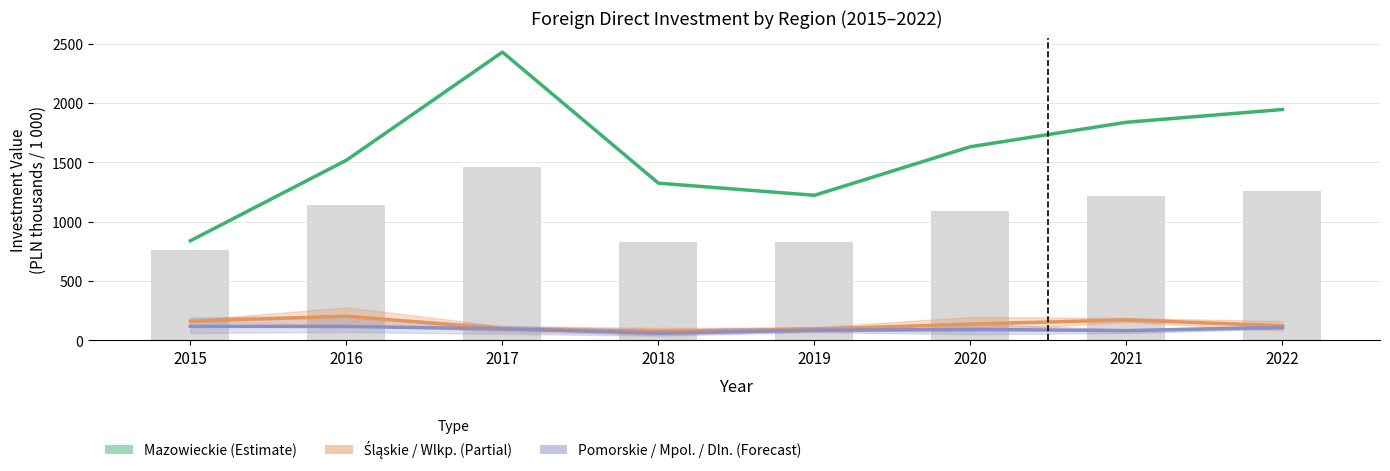

At which label does Pomorskie / Małopolskie / Dolnośląskie (Forecast) first exceed 97?

2015